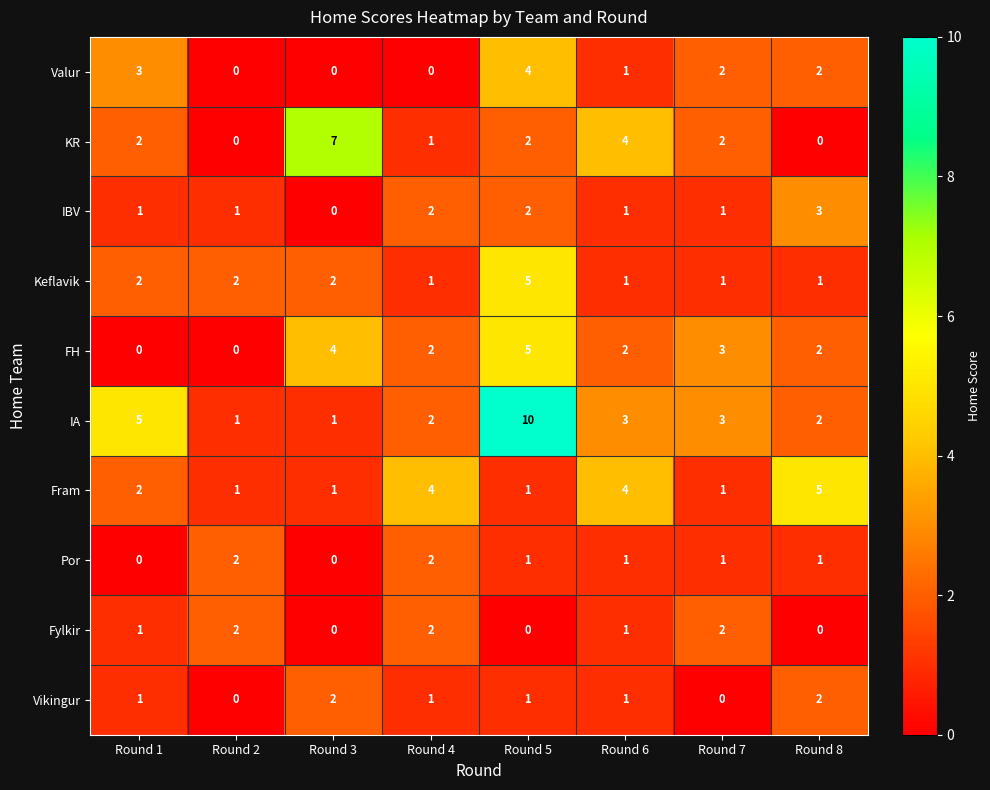

The Keflavik series shows 2 at Round 4. True or false?

False